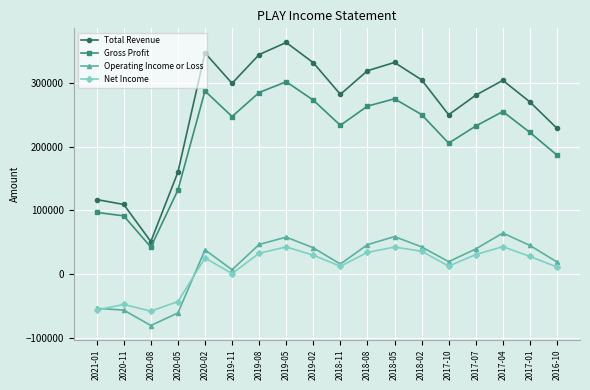

True or false: Gross Profit has a value of 359433 at 2017-04.

False